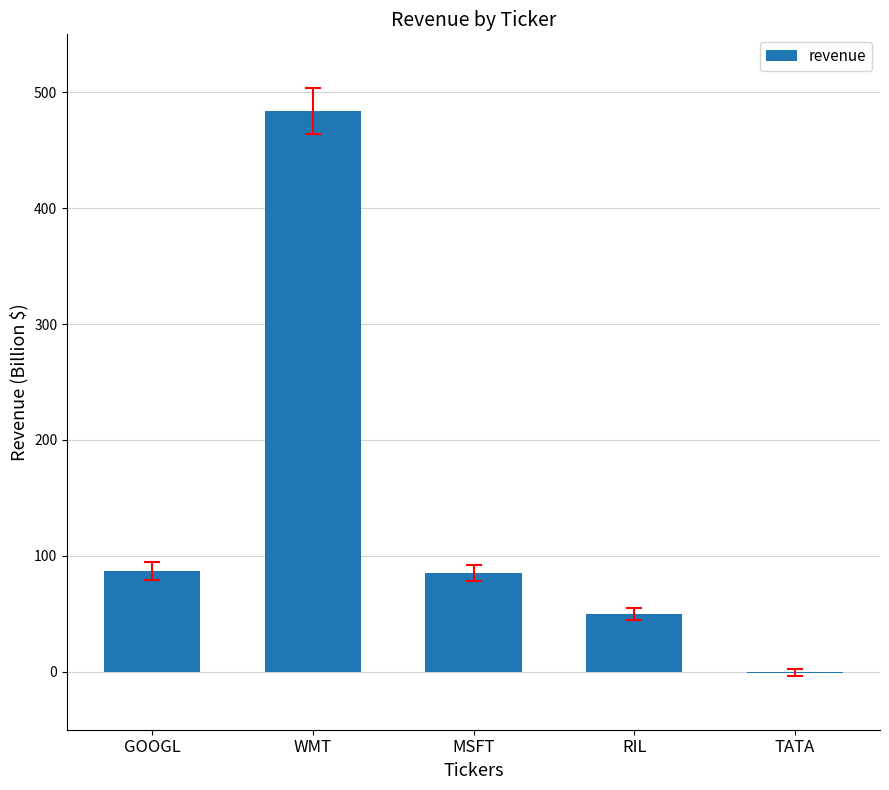

What is the sum of the values at GOOGL and RIL?

137